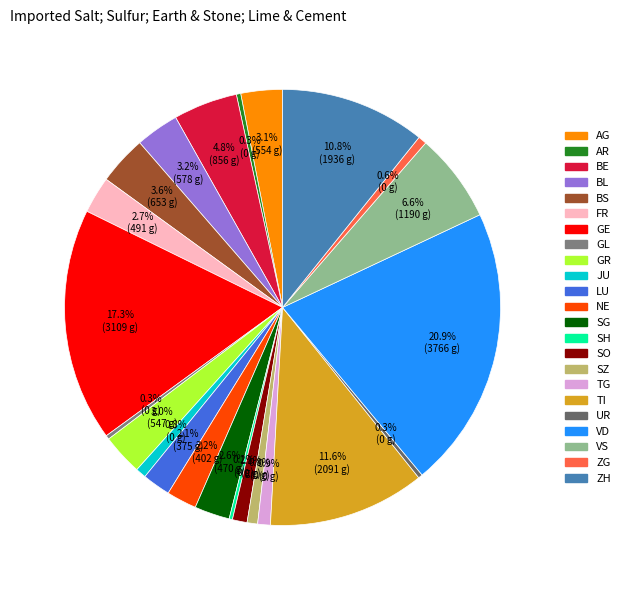

Is it true that TI is 12% of the pie?

True